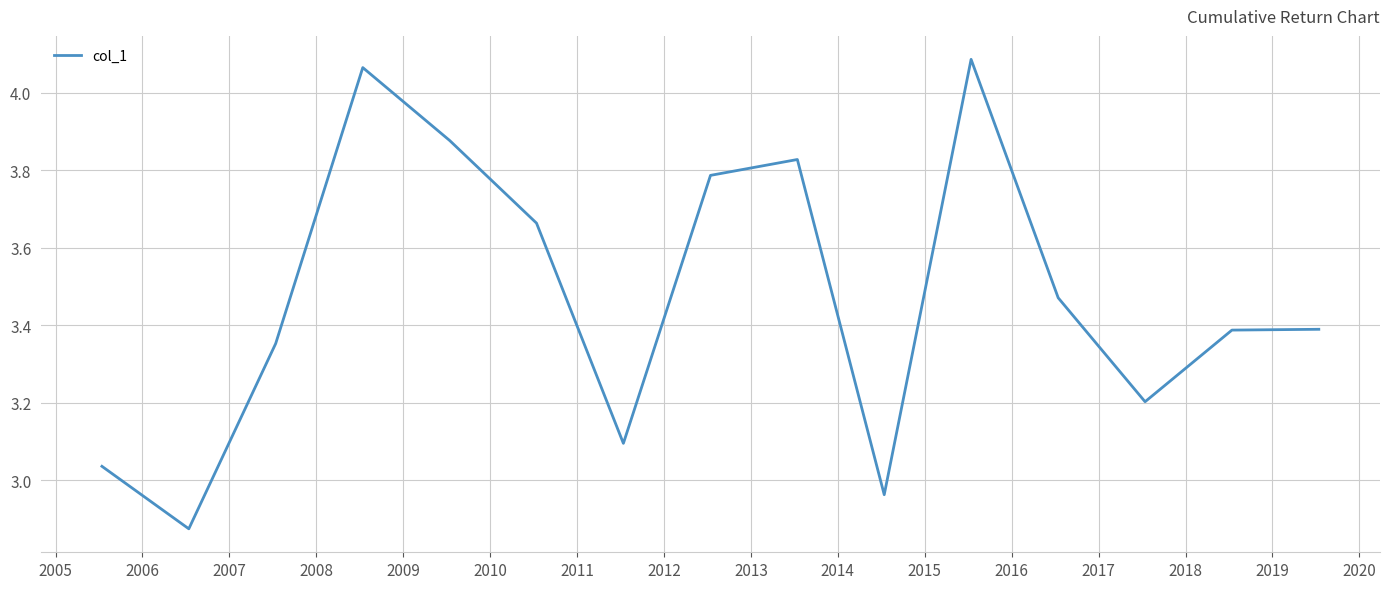

Is this an area chart (filled region under the line)?

No